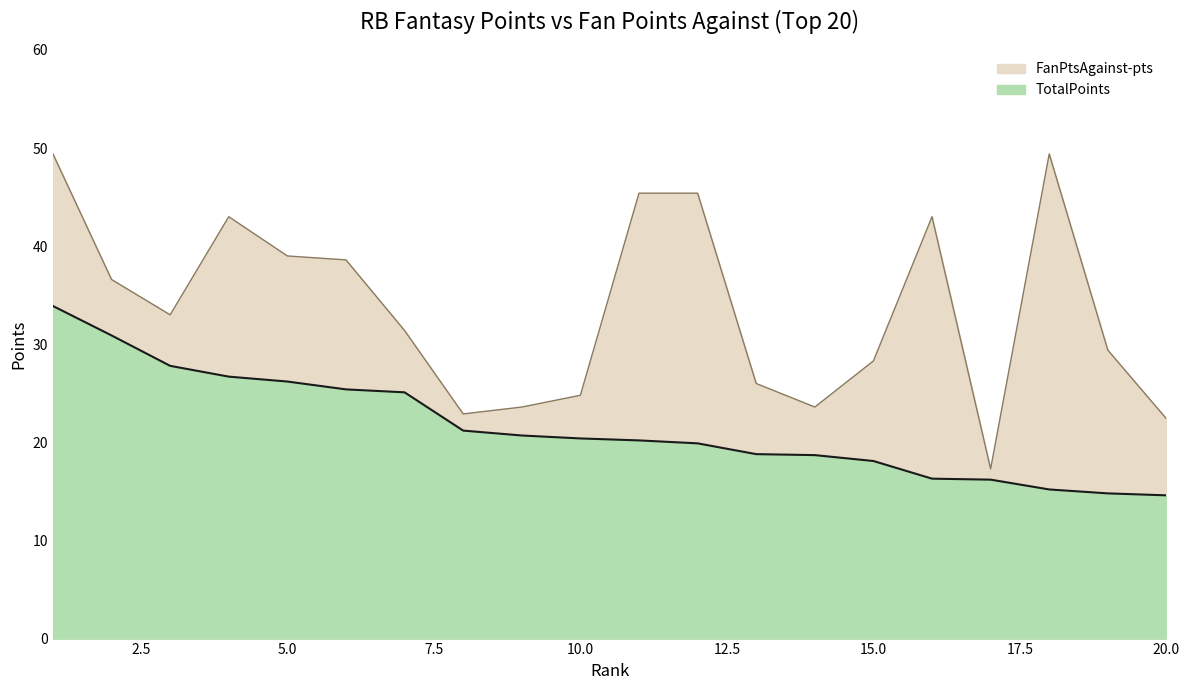

Which series has the largest total across all categories?

FanPtsAgainst-pts